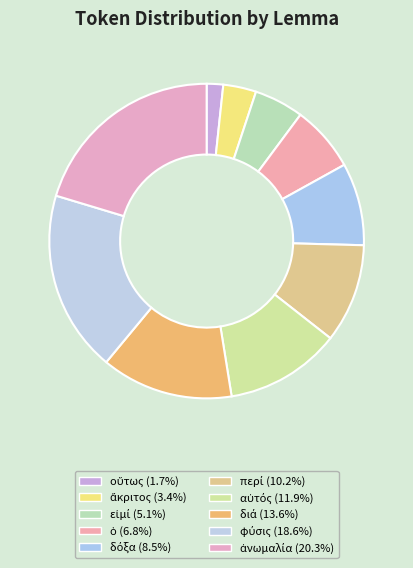

To the nearest percent, what is the combined percentage of αὐτός and εἰμί?

17%